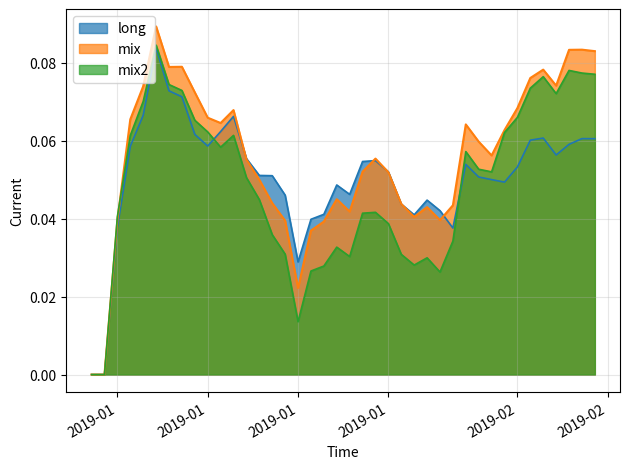

What position from the left is 2019-02-02?

35